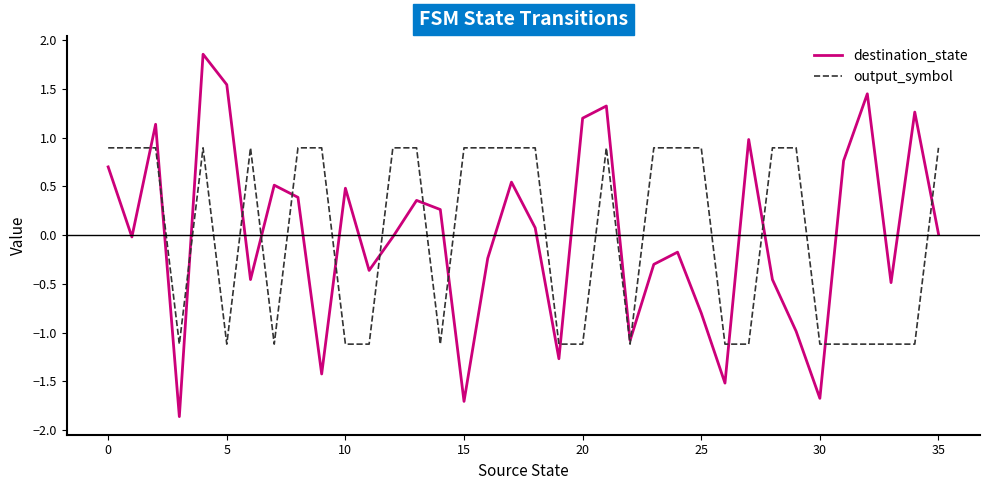

Which series has the widest spread of values?

destination_state